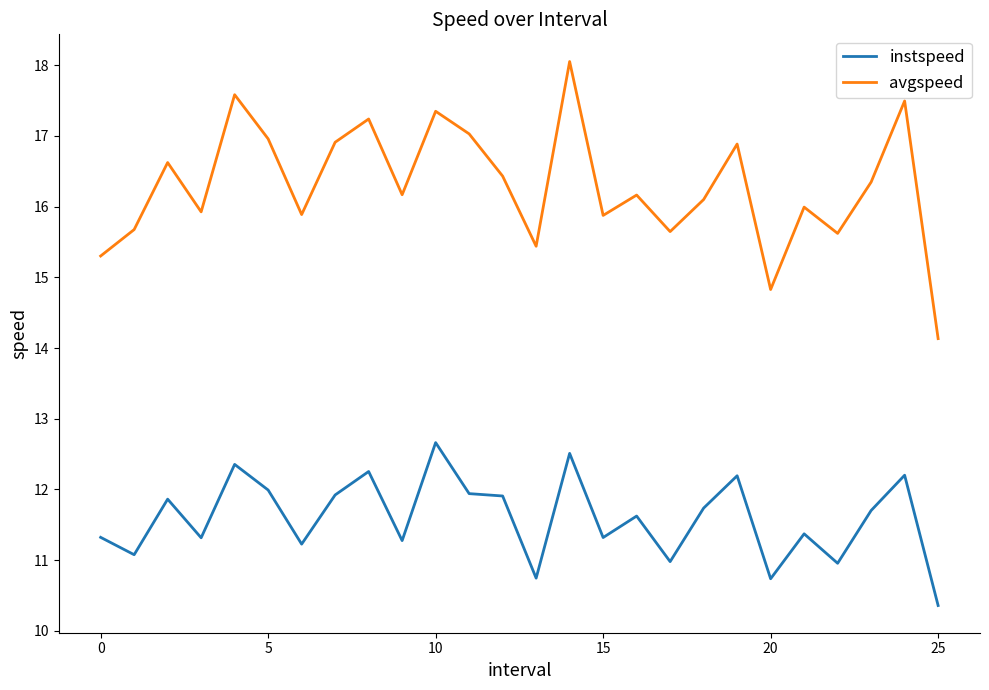

Which series has the largest total across all categories?

avgspeed